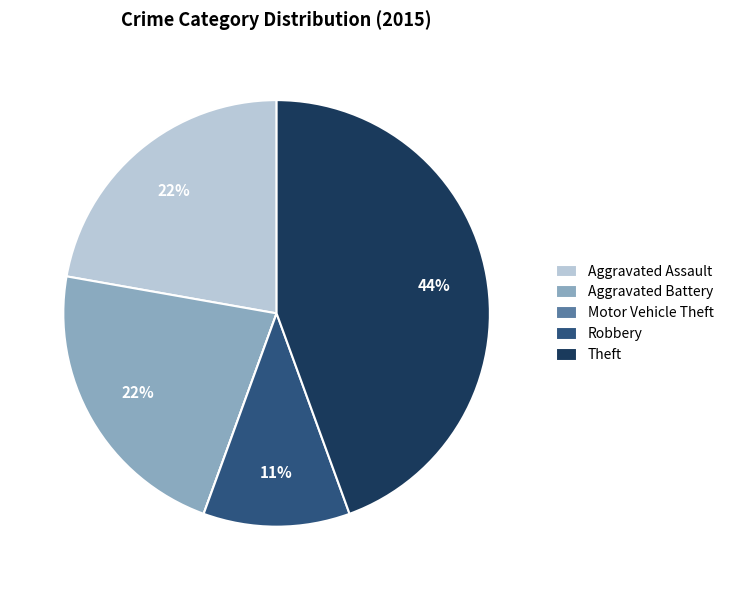

Which category has the biggest portion of the pie?

Theft